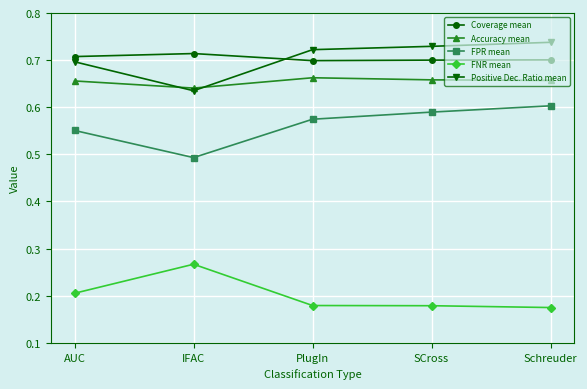

What position from the right is AUC?

5